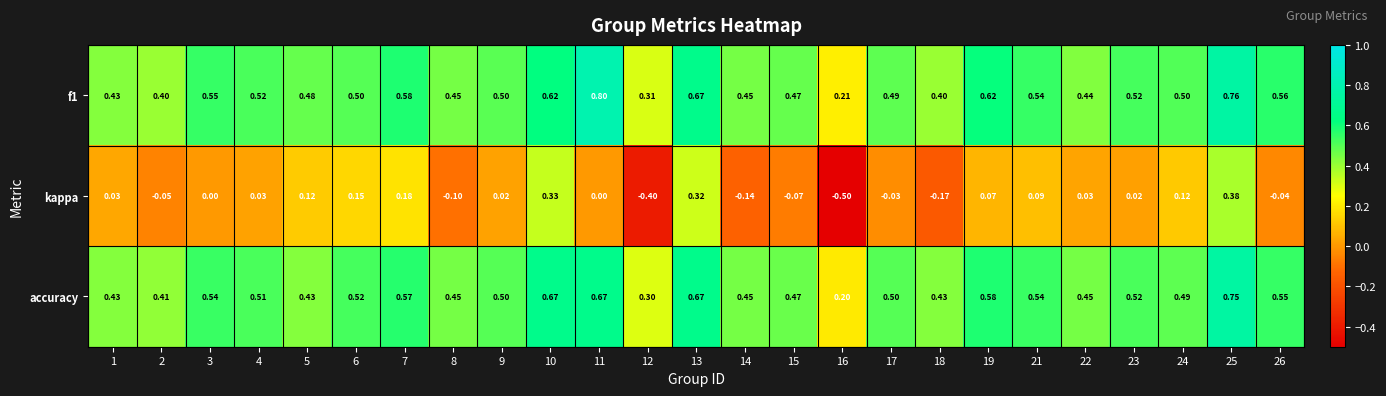

What is the difference between the highest and lowest values at 9?

0.5